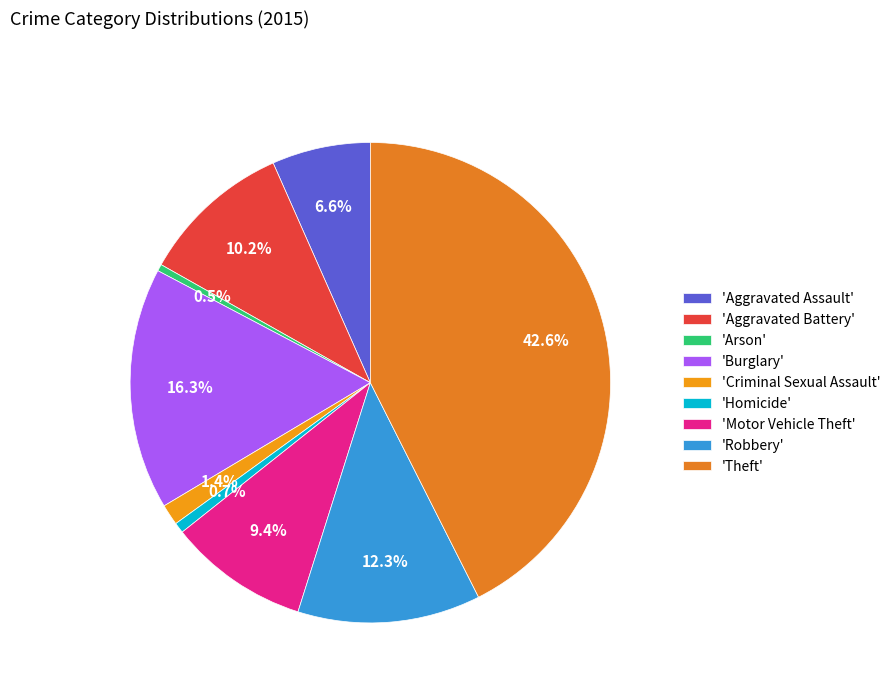

How many segments does this pie chart have?

9